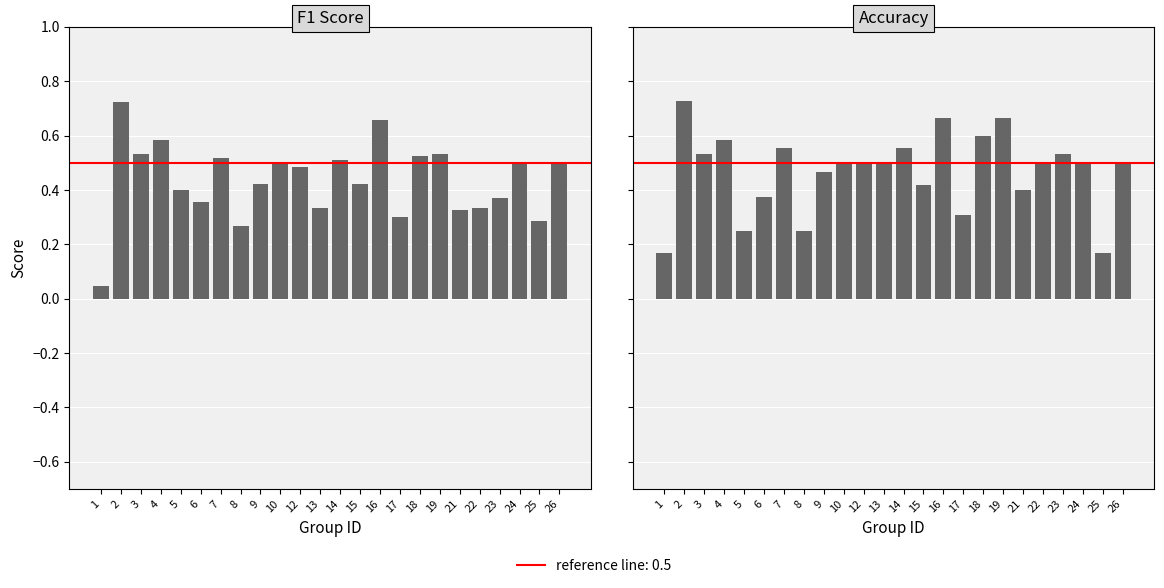

Which category has the lowest value in the Accuracy series?

1